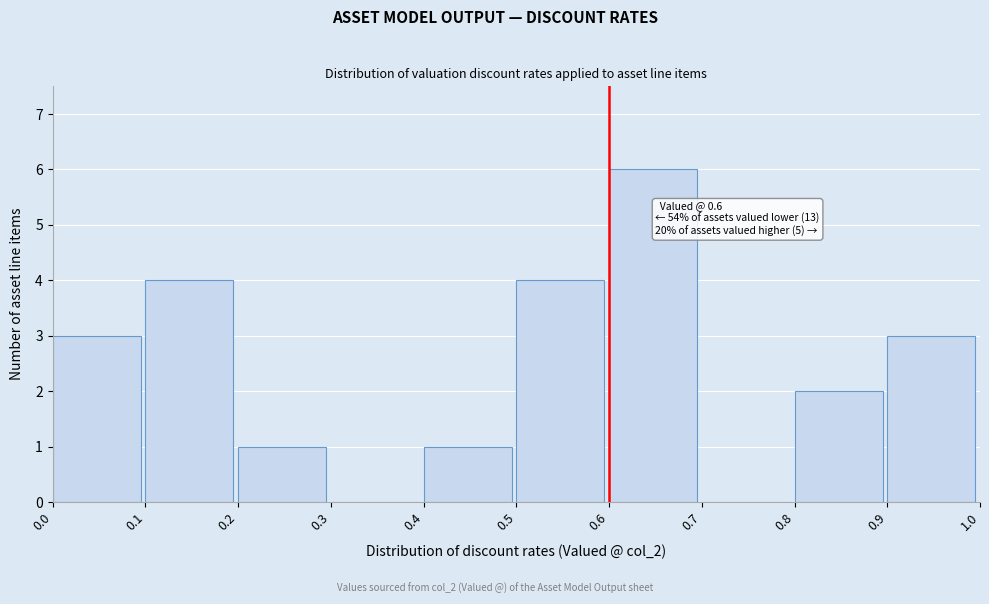

Over which range of the x-axis is the bar tallest?

0.6 to 0.7